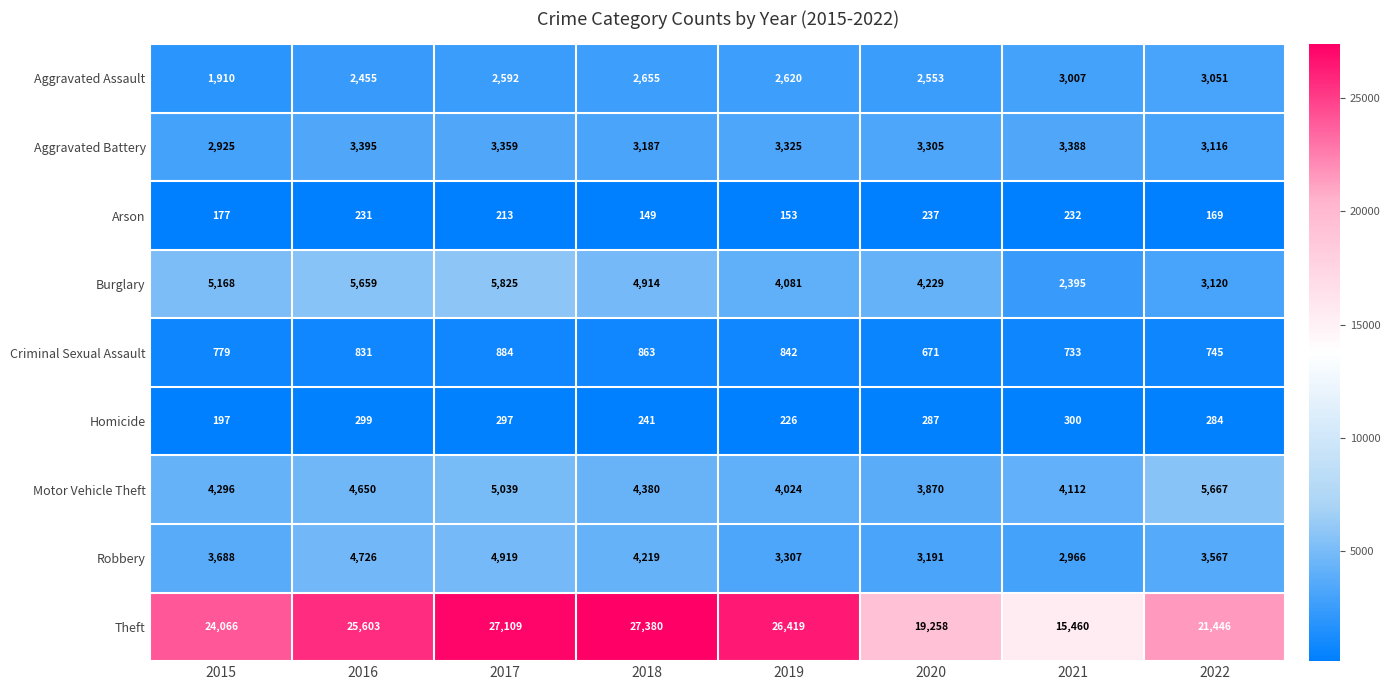

Which series has the largest range (max minus min)?

Theft